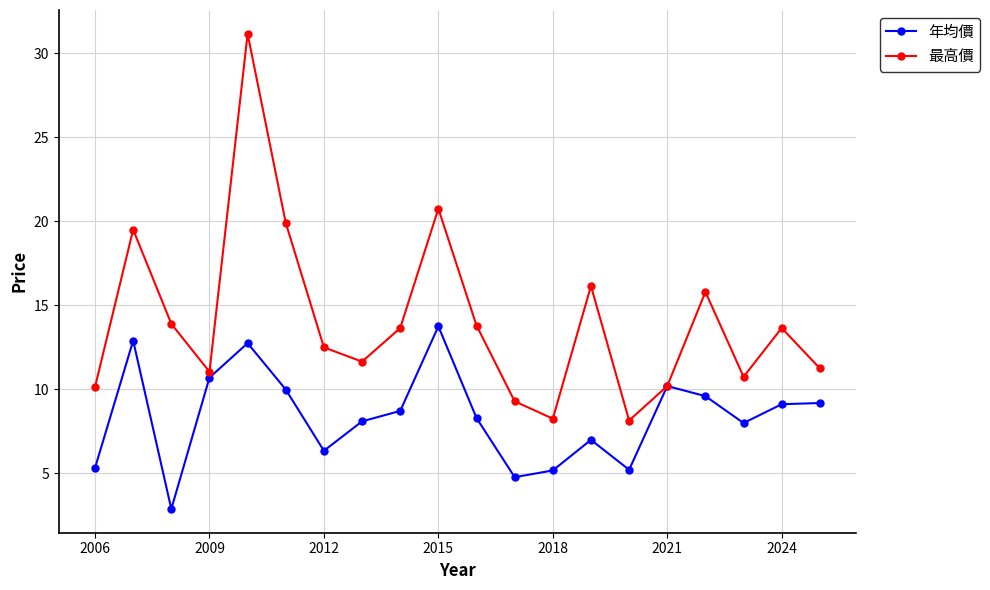

Is this an area chart (filled region under the line)?

No